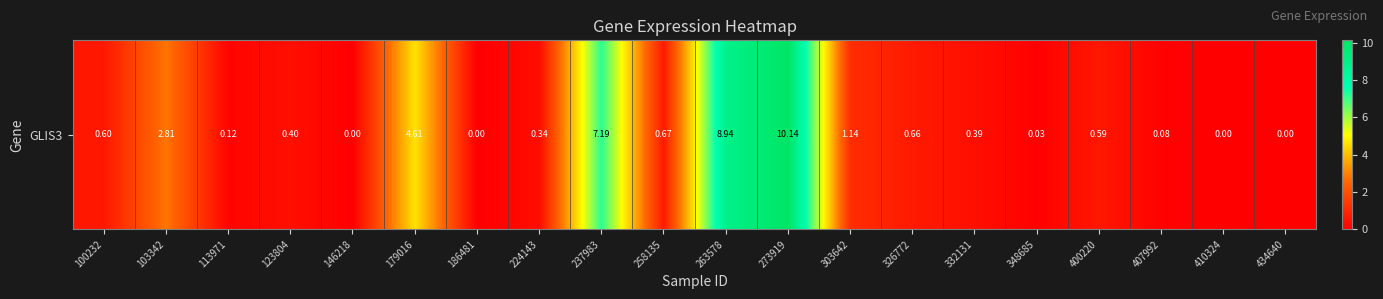

What is the difference between the maximum and minimum values?

10.1